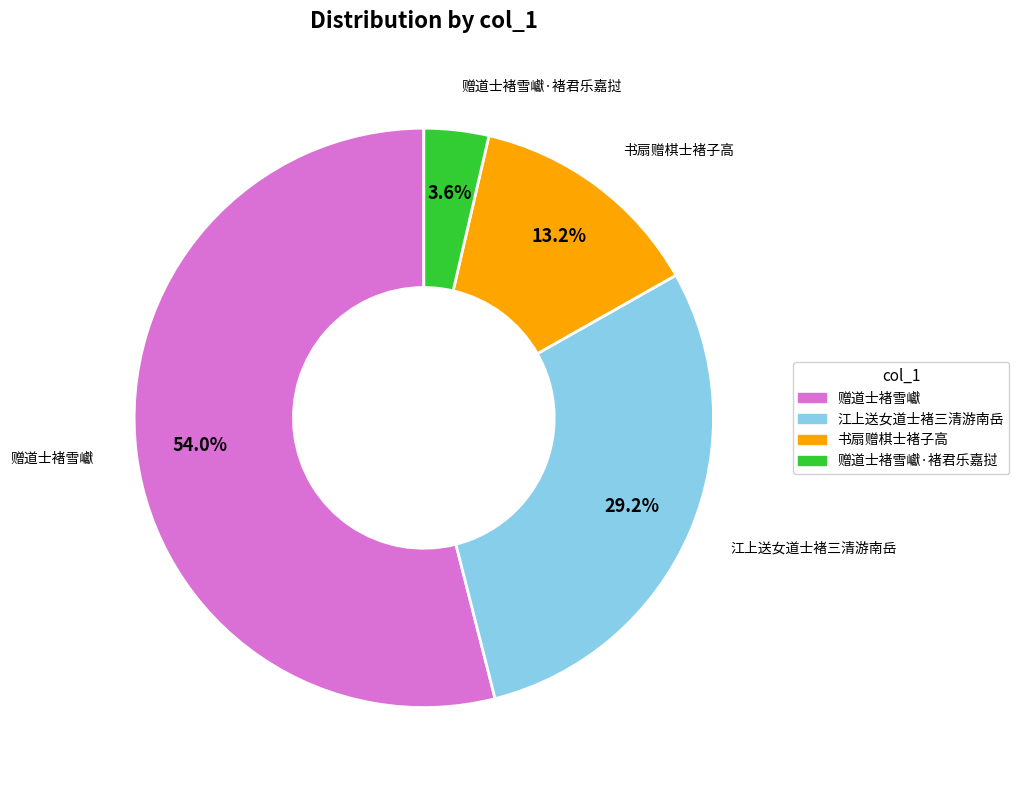

Does any single category account for the majority?

Yes